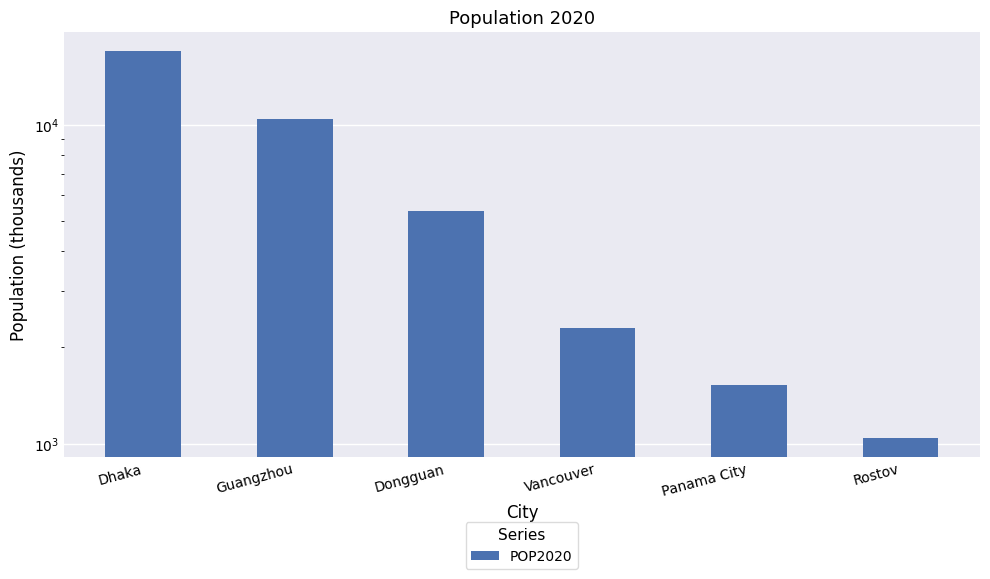

At which label is the value closest to 9029?

Guangzhou